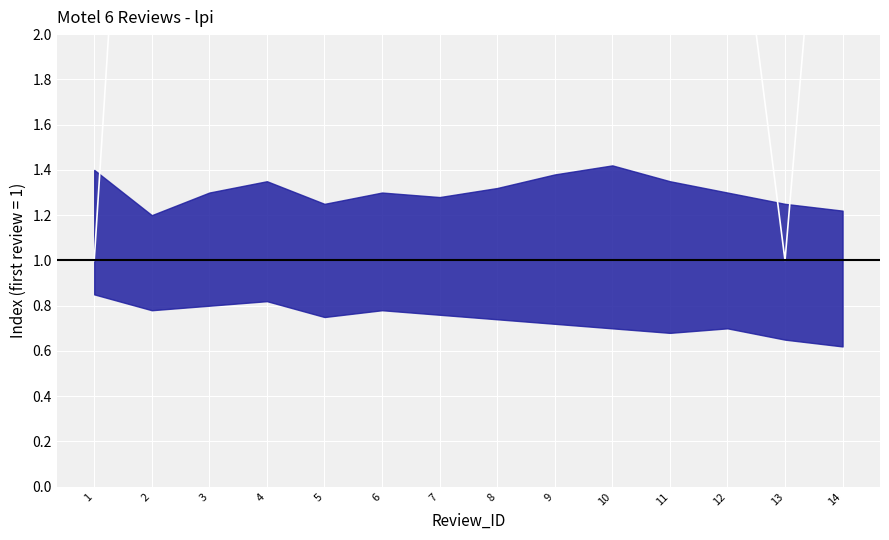

What is the sum of all values?

50